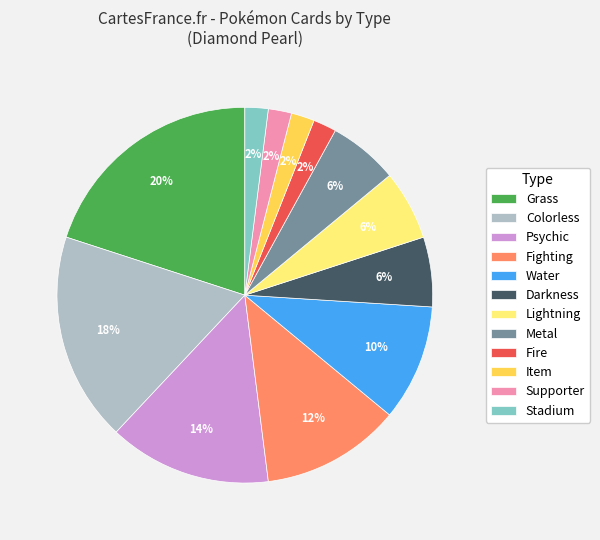

Is there a majority slice in this chart?

No